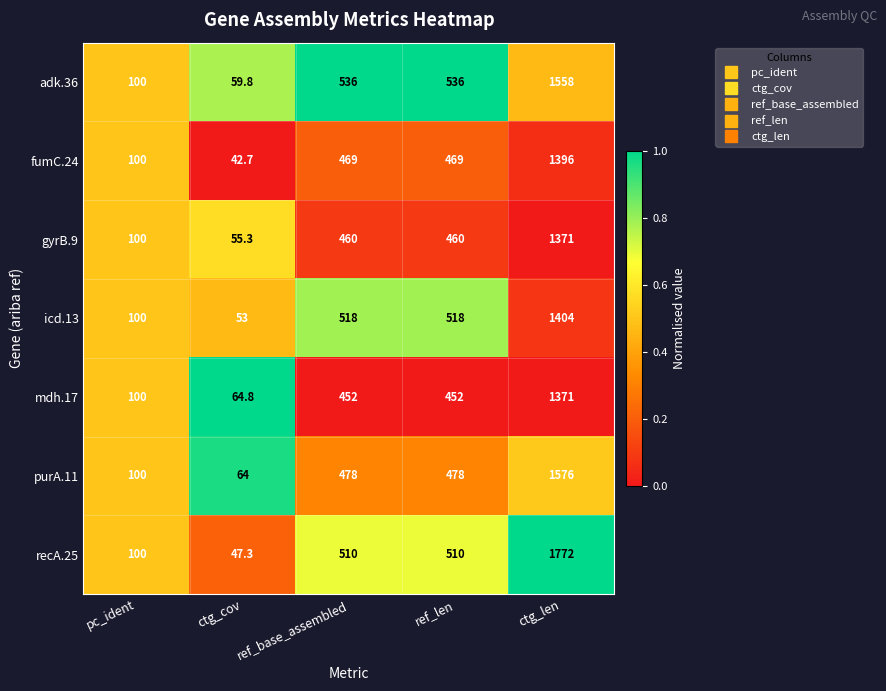

What is the highest value of the mdh.17 series?

1371.0